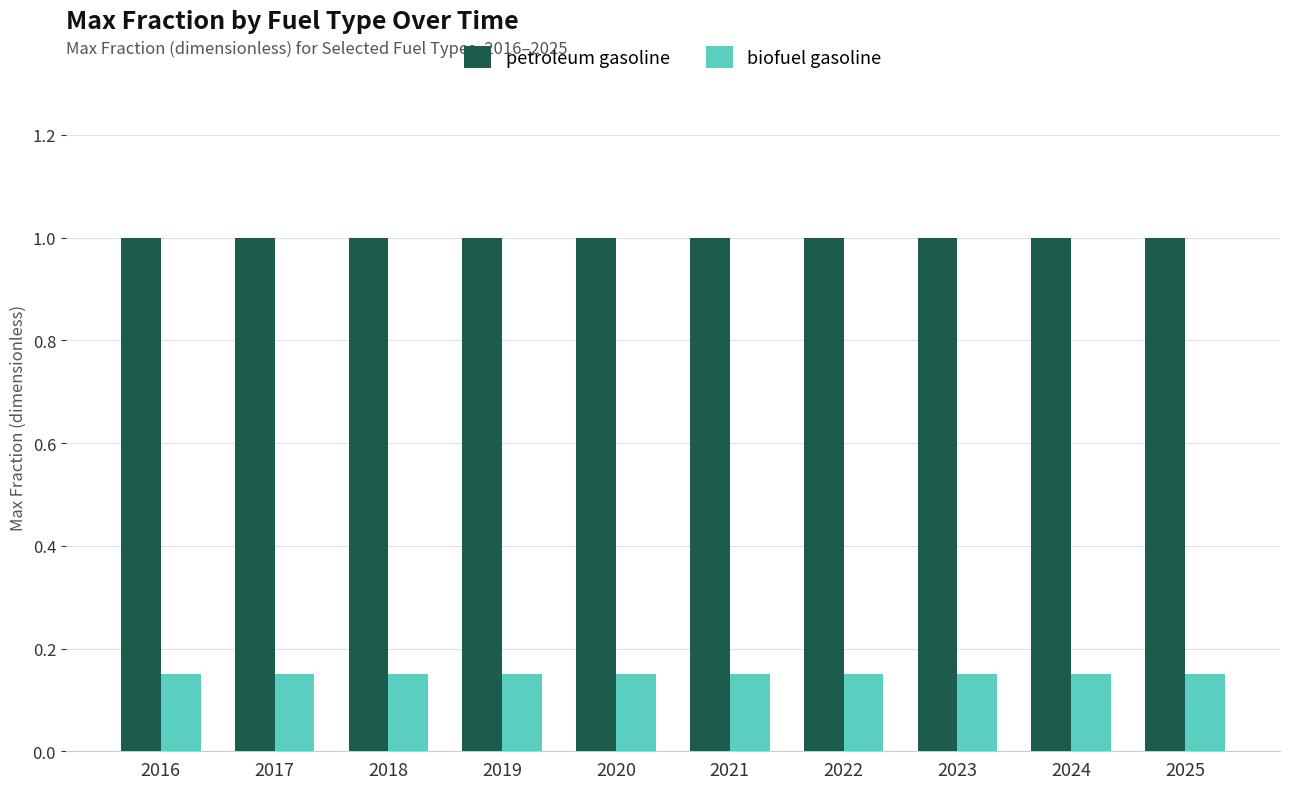

Which series has the largest total across all categories?

petroleum gasoline